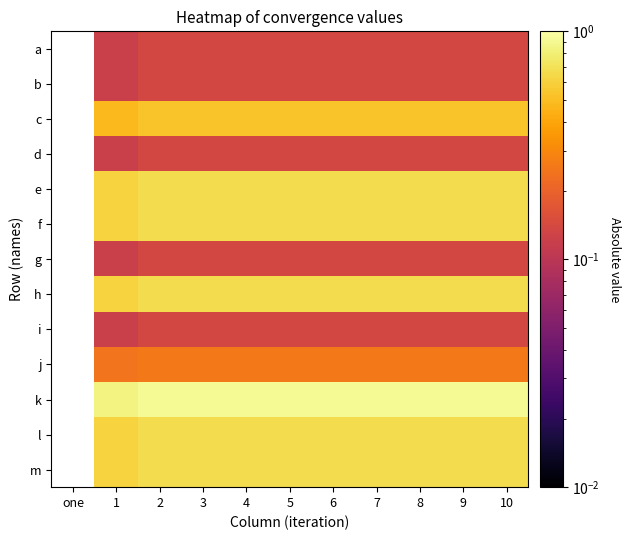

At which label does i first exceed 0?

1